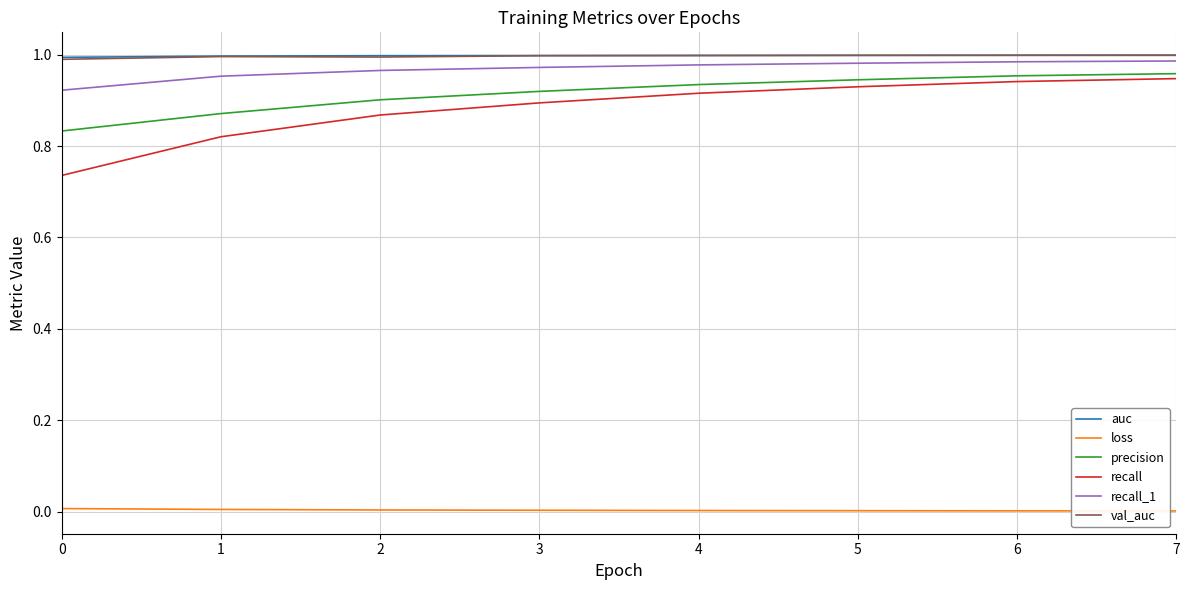

True or false: precision has a value of 1.5 at 6.

False